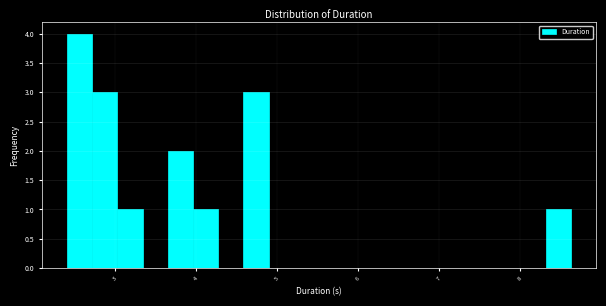

Read against the x-axis, roughly where is the centre of the tallest bar?

2.6